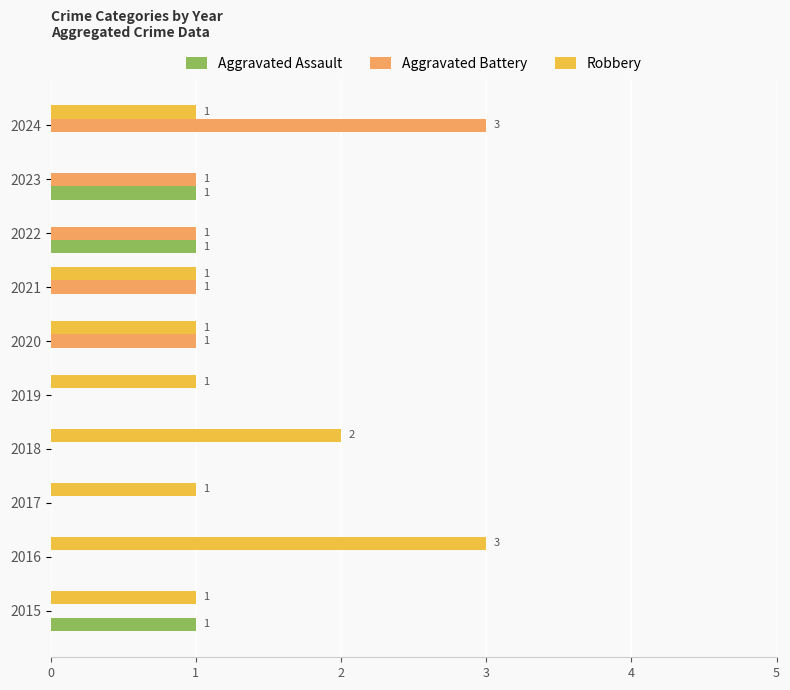

At which label does Aggravated Battery reach its peak?

2024